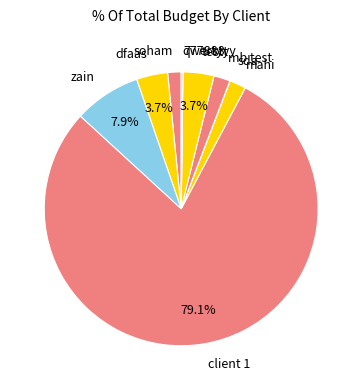

Do zain and mb test together represent more than half of the pie?

No